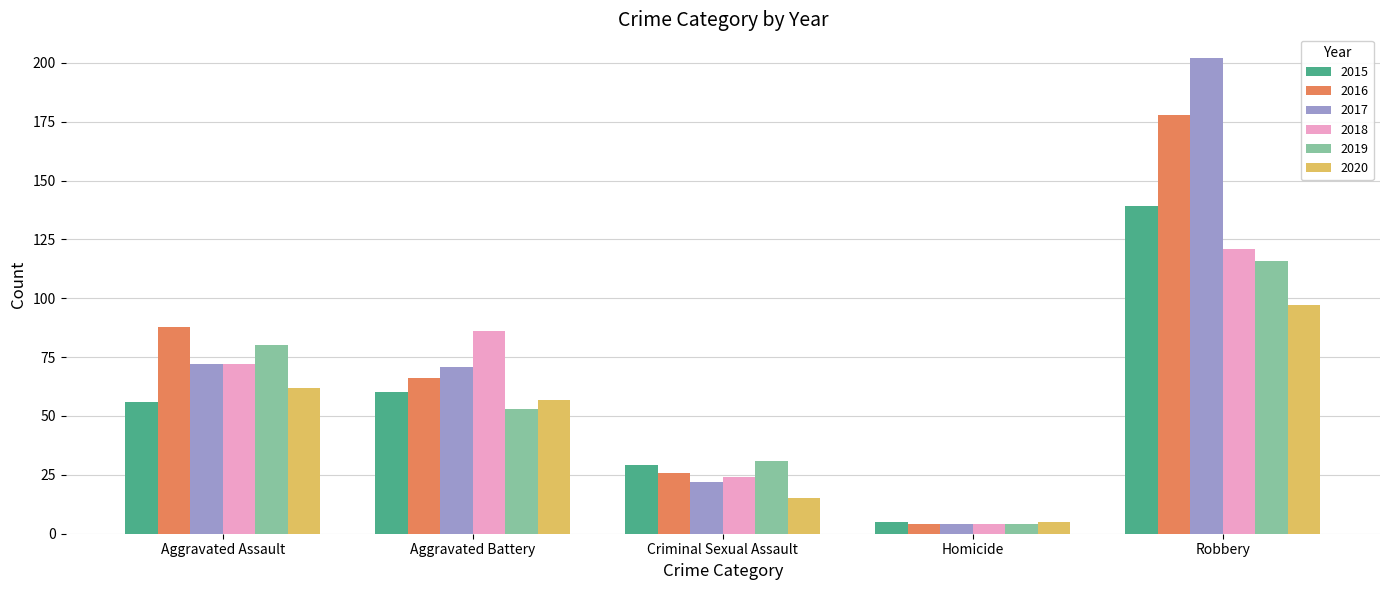

At which label is 2015 closest to 72?

Aggravated Battery